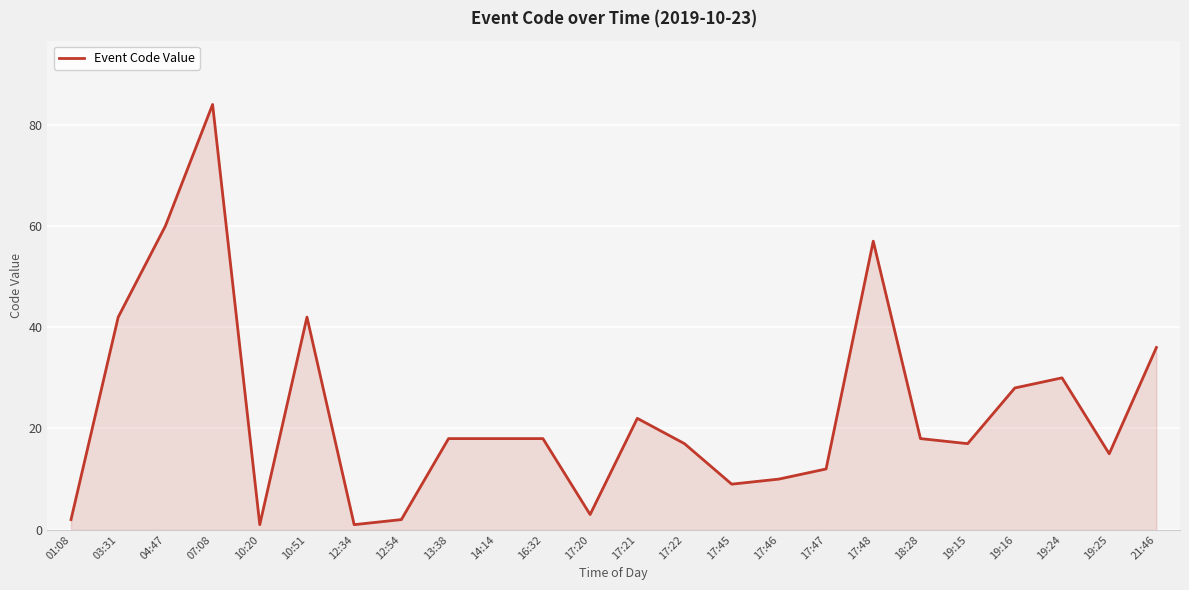

What is the sum of the values at 19:16 and 14:14?

46